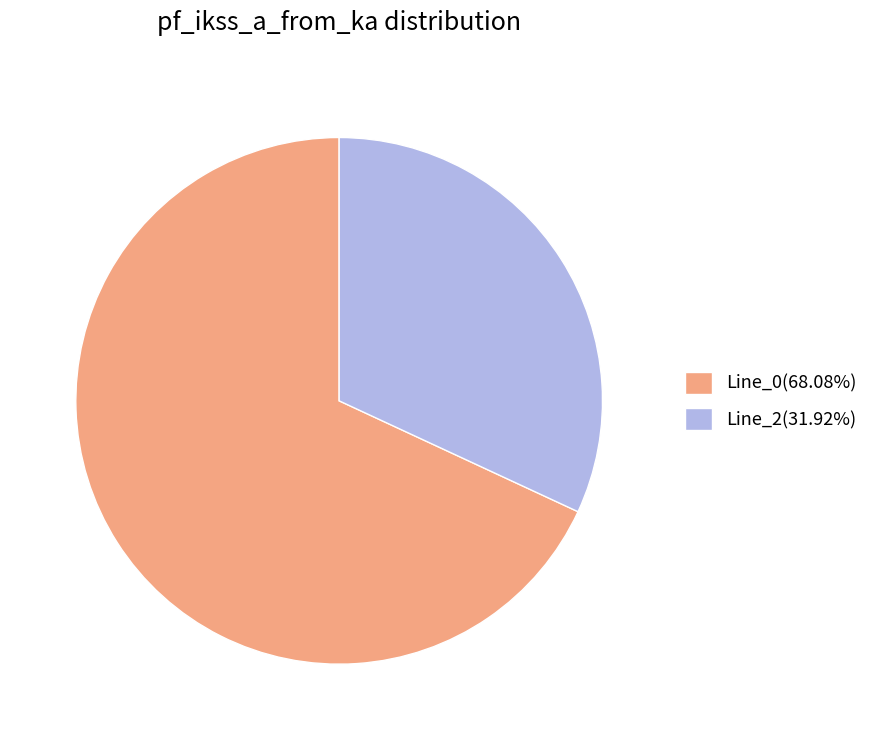

Approximately how many times larger is the value at Line_0(68.08%) compared to Line_2(31.92%)?

2.1